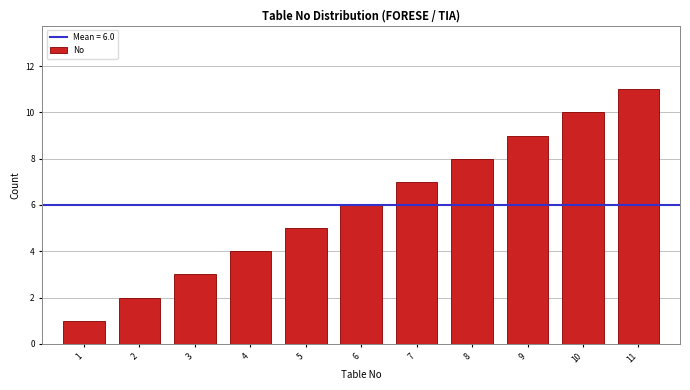

True or false: the data shows 3 at 8.

False